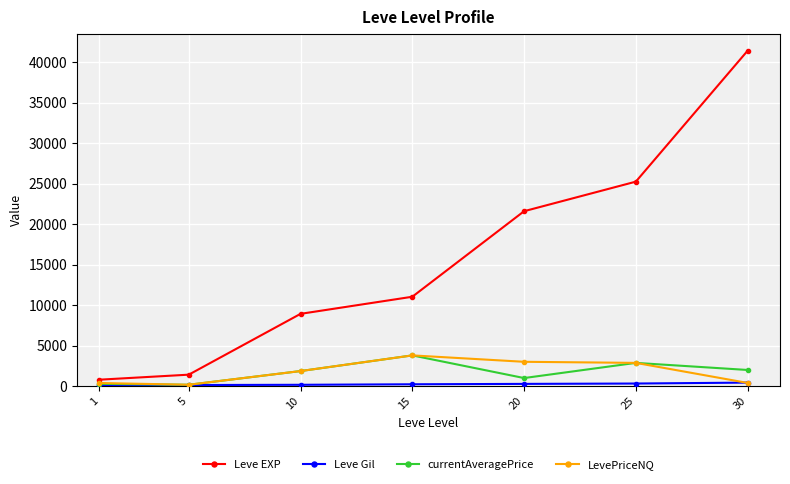

Which series changed the most between 1 and 20?

Leve EXP